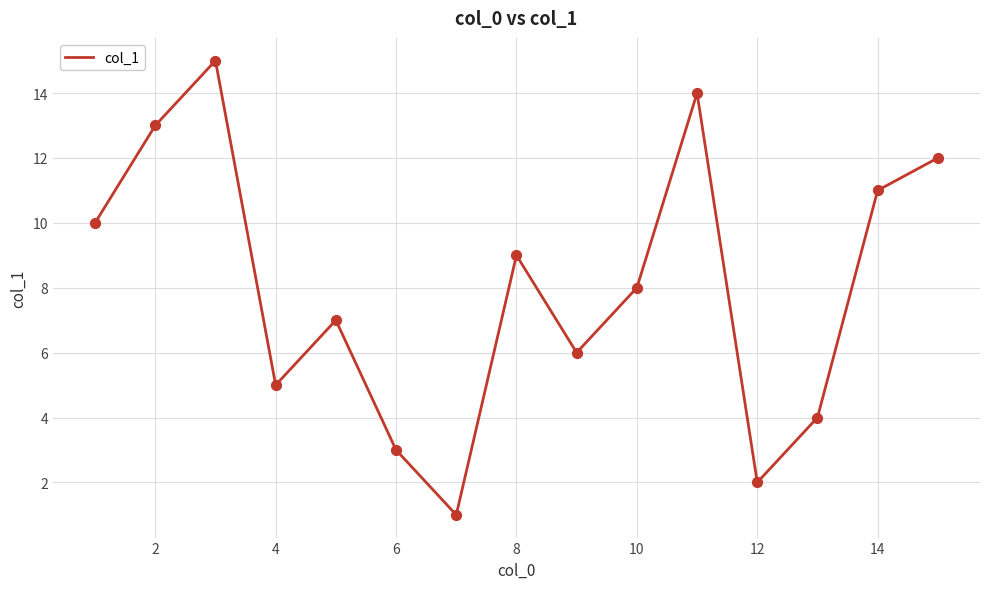

What is the difference between the maximum and minimum values?

14